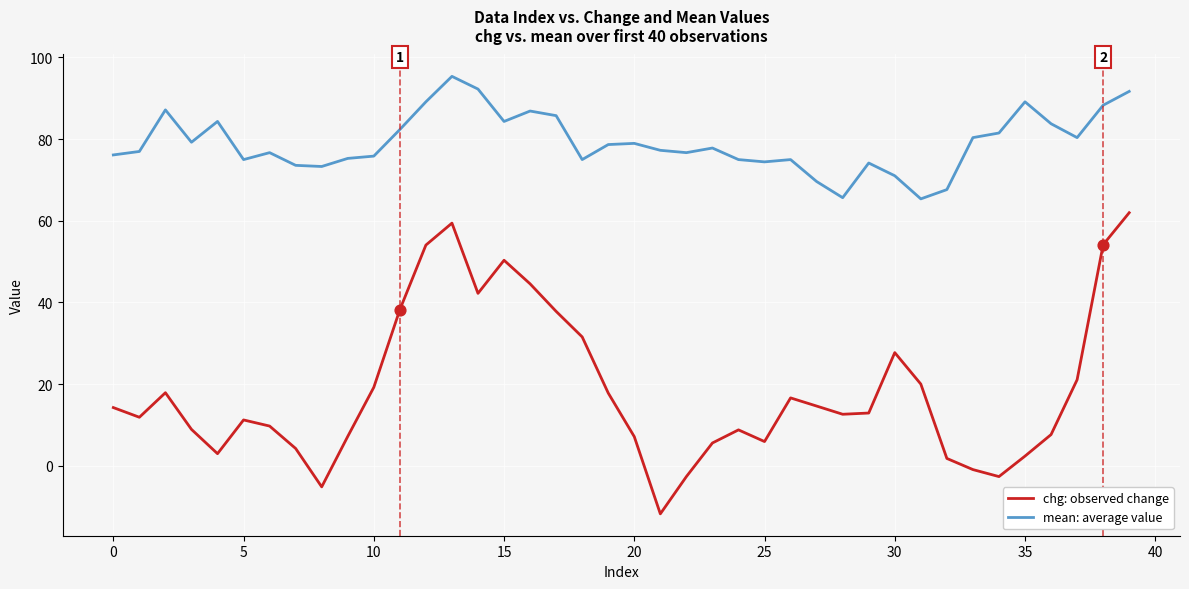

Which series has the largest total across all categories?

mean: average value